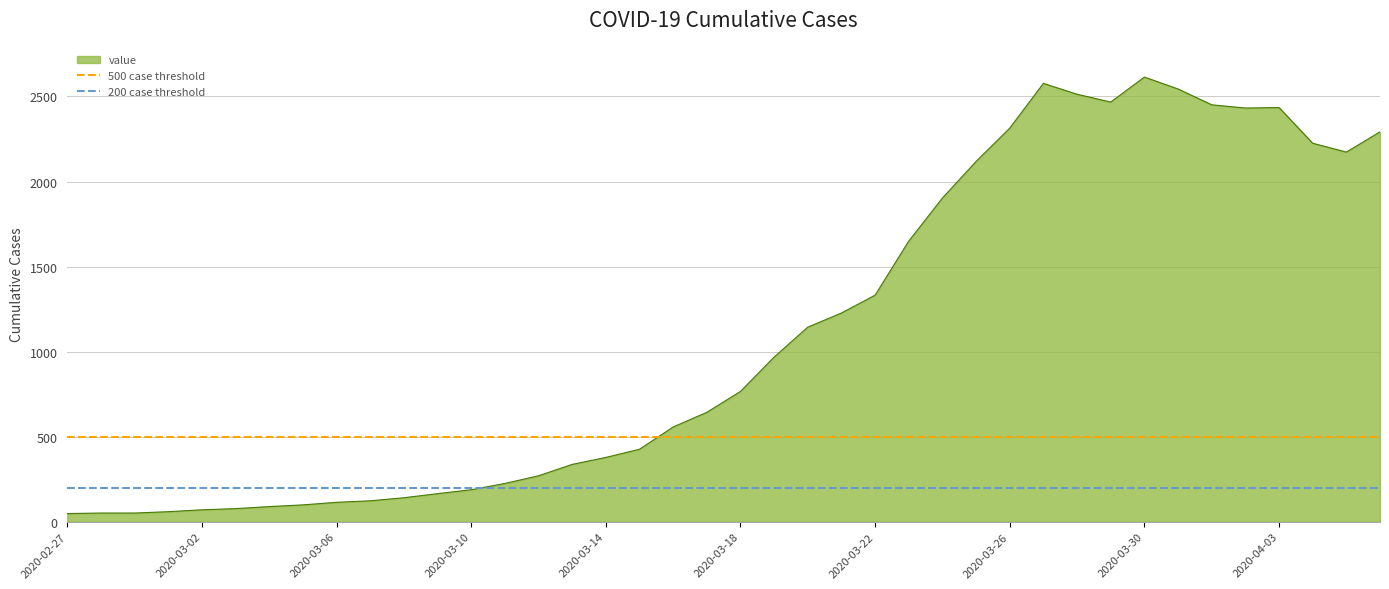

What is the average value of the 200 case threshold series?

200